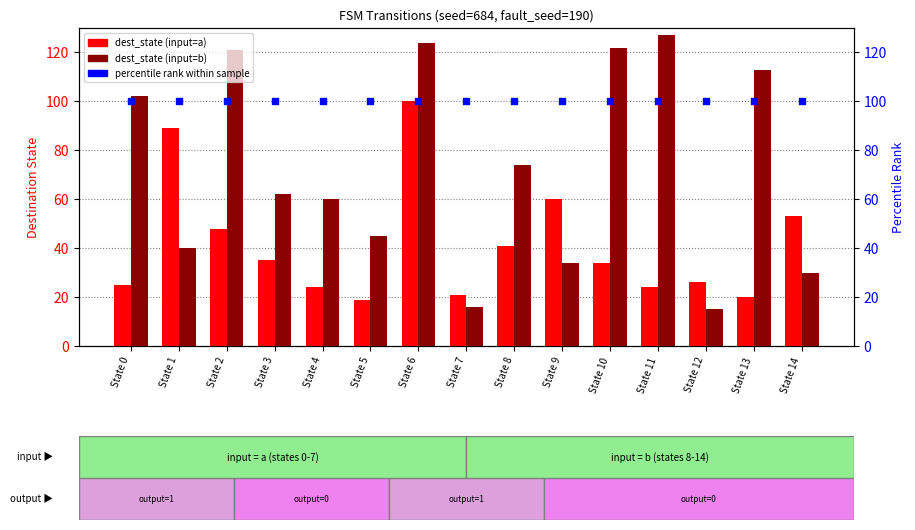

What is the total value across all series at State 0?

227